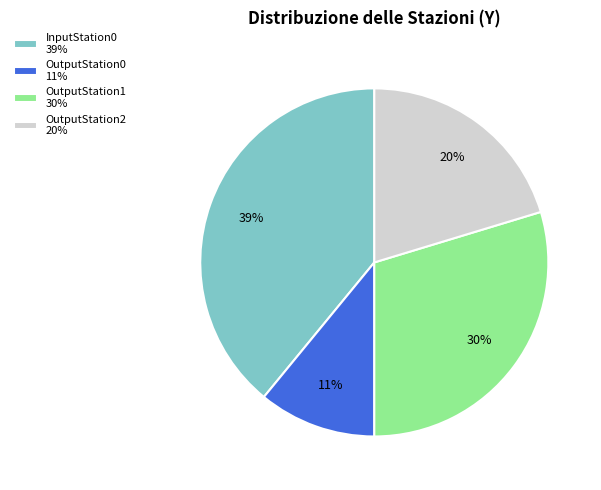

Is the sum of OutputStation0 11% and OutputStation1 30% greater than half?

No